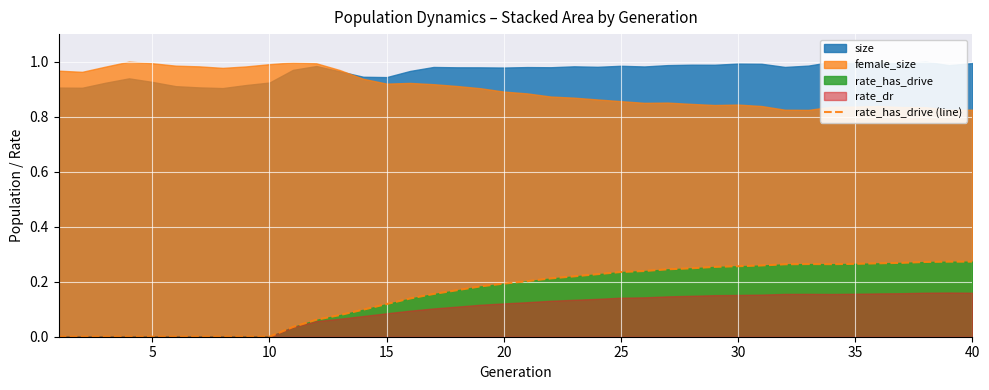

The rate_has_drive (line) series shows 0.0 at 5. True or false?

True